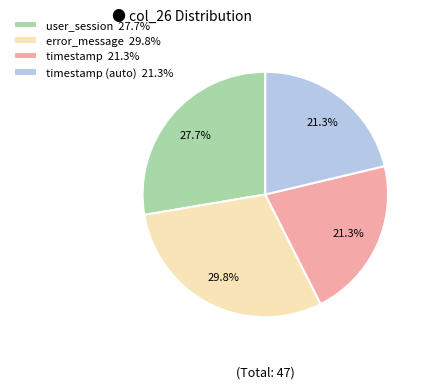

Approximately how many times larger is the value at timestamp 21.3% compared to timestamp (auto) 21.3%?

1.0